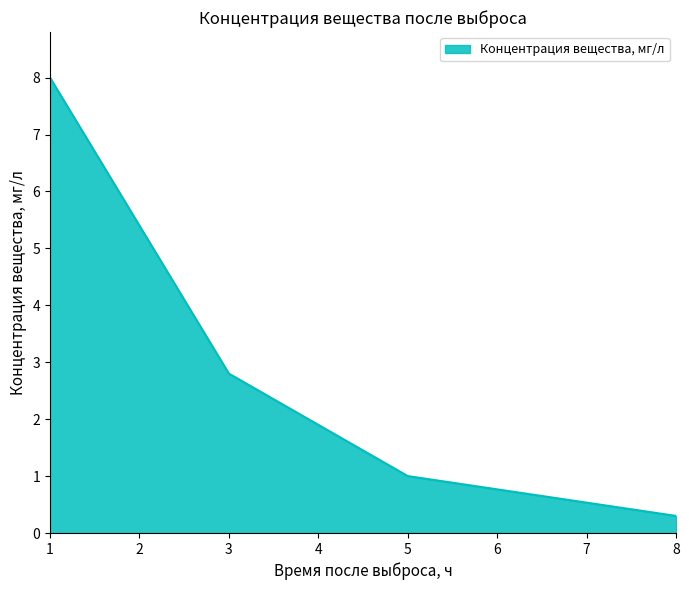

True or false: the data has more than 2 interior local peaks.

False